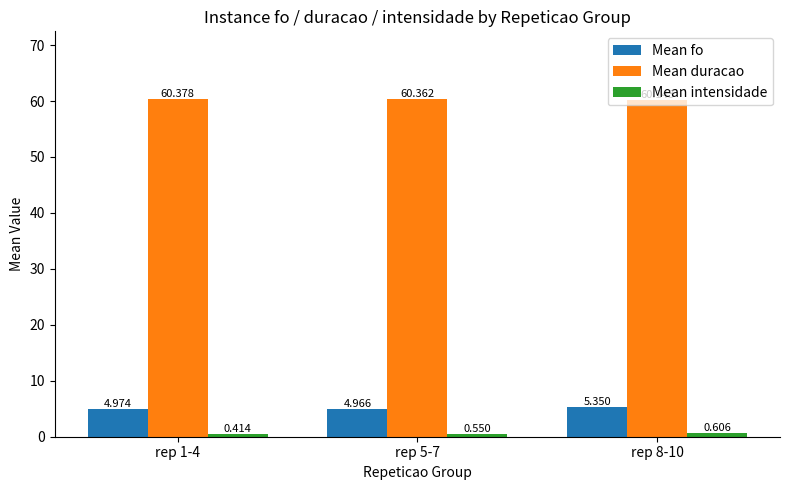

Which series has the largest total across all categories?

Mean duracao